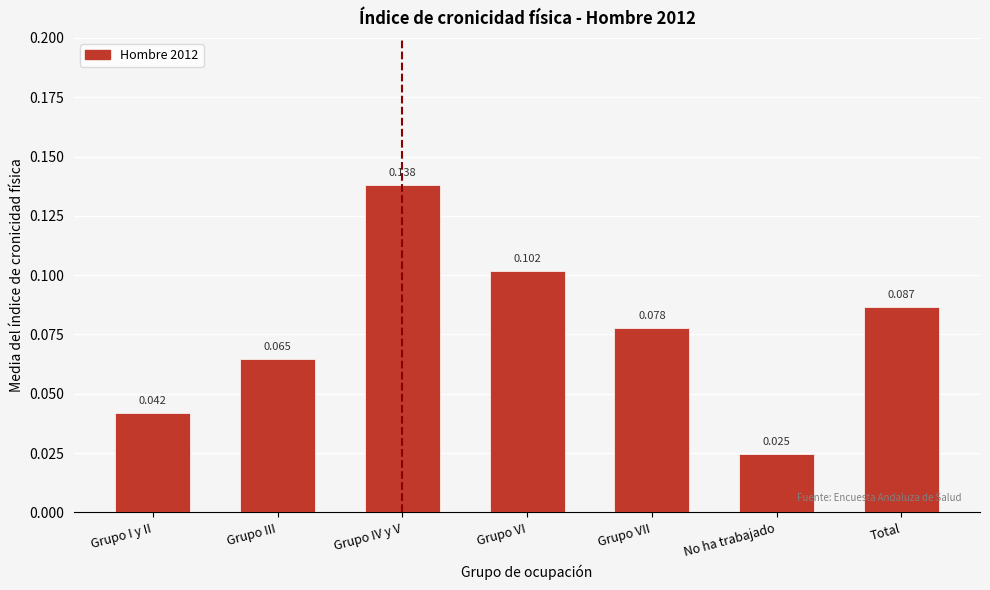

Rank the categories by value from lowest to highest.

No ha trabajado, Grupo I y II, Grupo III, Grupo VII, Total, Grupo VI, Grupo IV y V